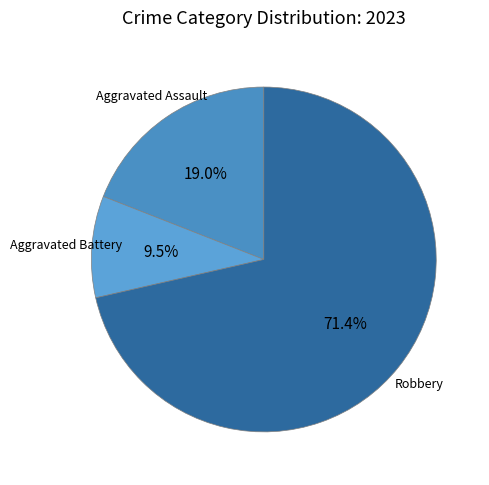

To the nearest percent, what is the average slice percentage?

33%